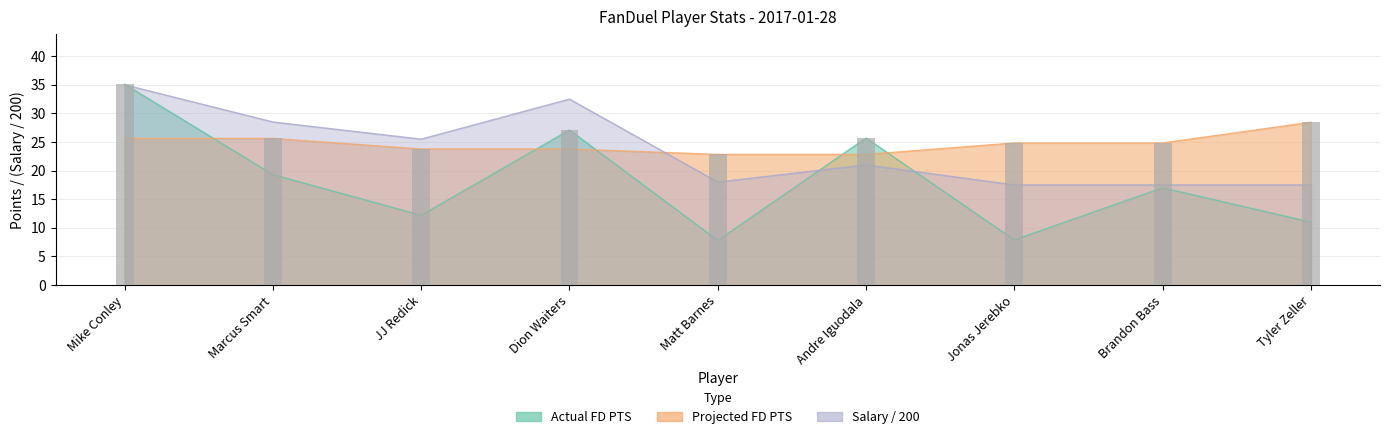

Does the chart contain stacked bars?

No